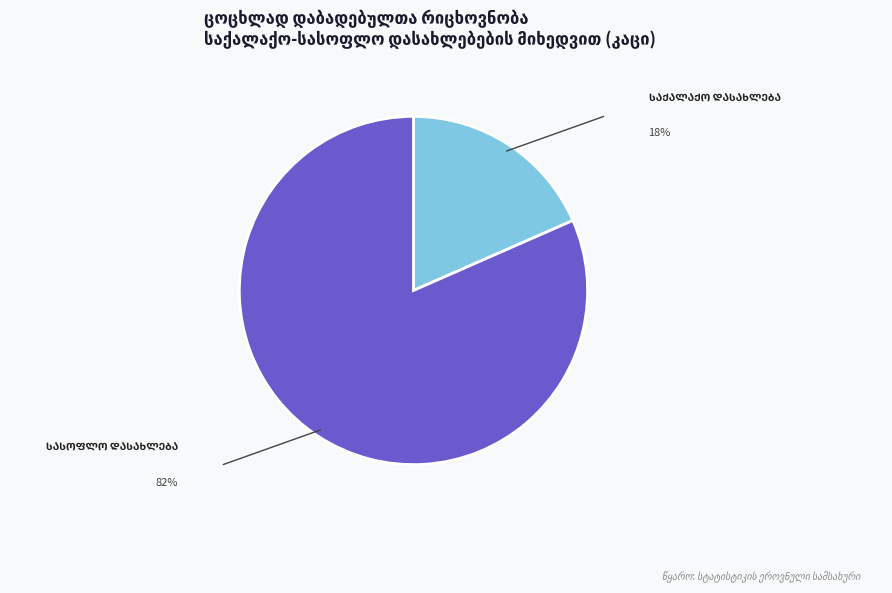

Is there a majority slice in this chart?

Yes